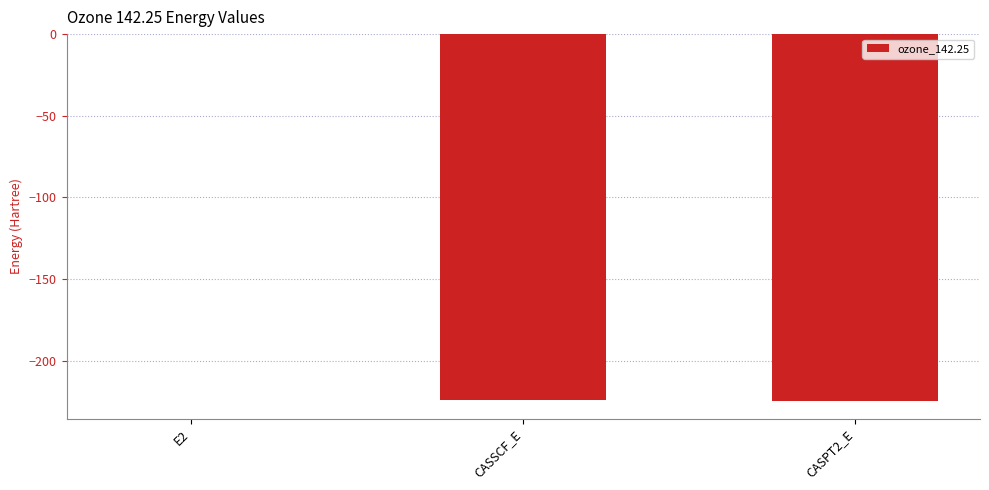

What is the difference between the values at CASPT2_E and CASSCF_E?

0.1